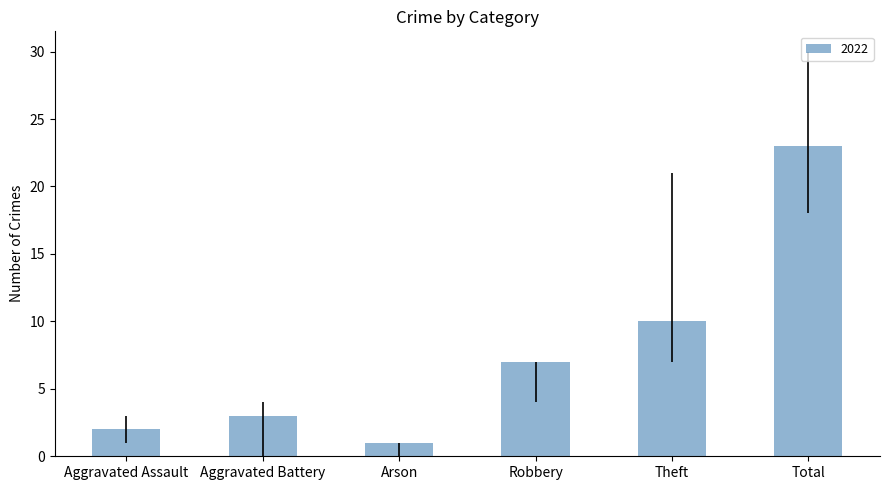

Which label corresponds to the smallest value in the chart?

Arson